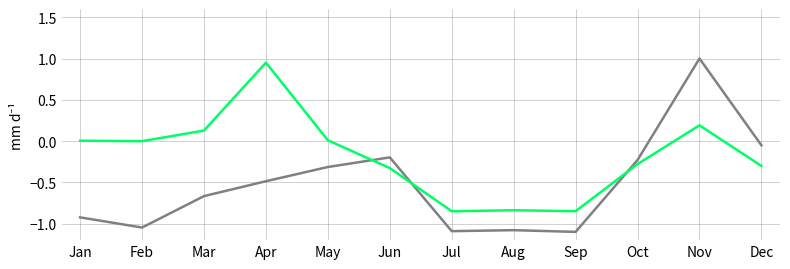

What is the difference between the highest and lowest values at Sep?

0.3